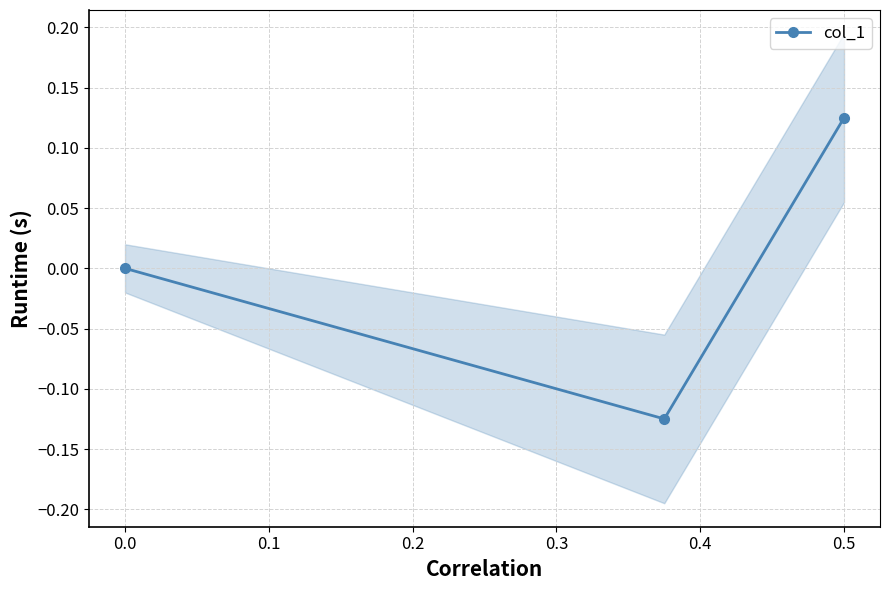

How many negative values are there?

1